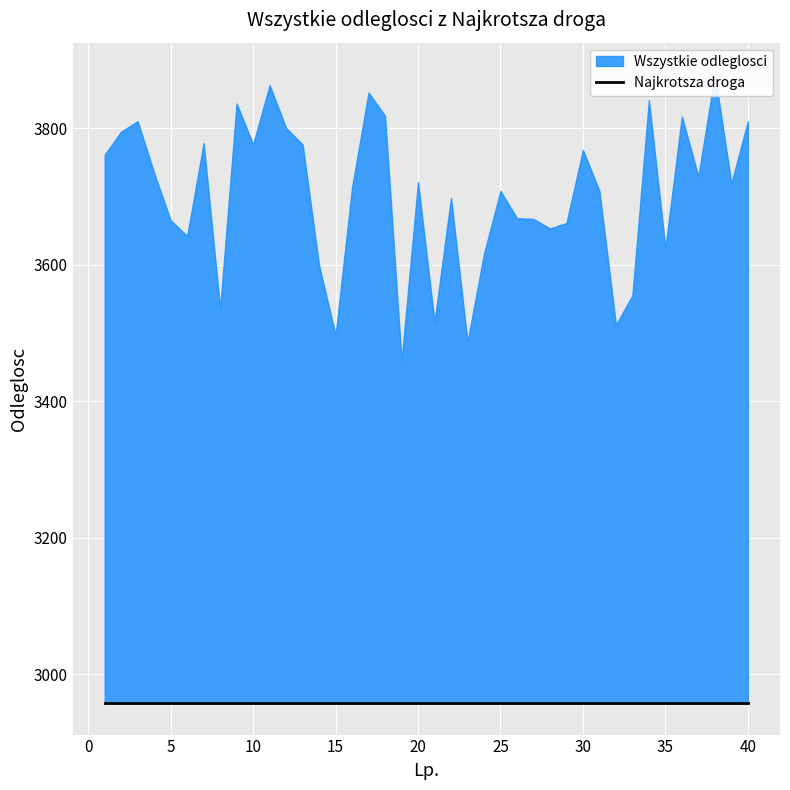

True or false: Wszystkie odleglosci and Najkrotsza droga cross at least once.

False